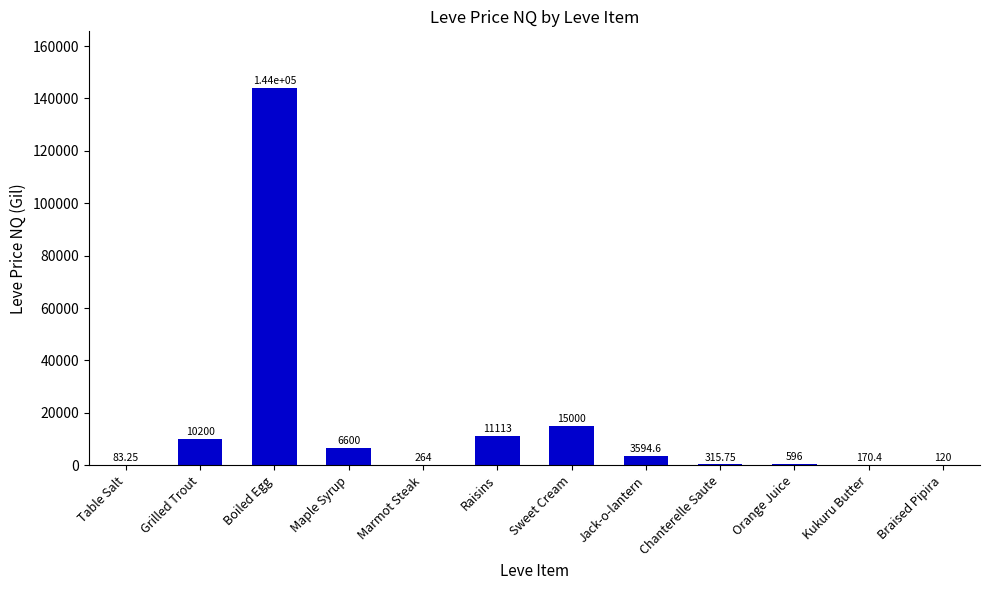

Where does the data first go above 3594?

Grilled Trout